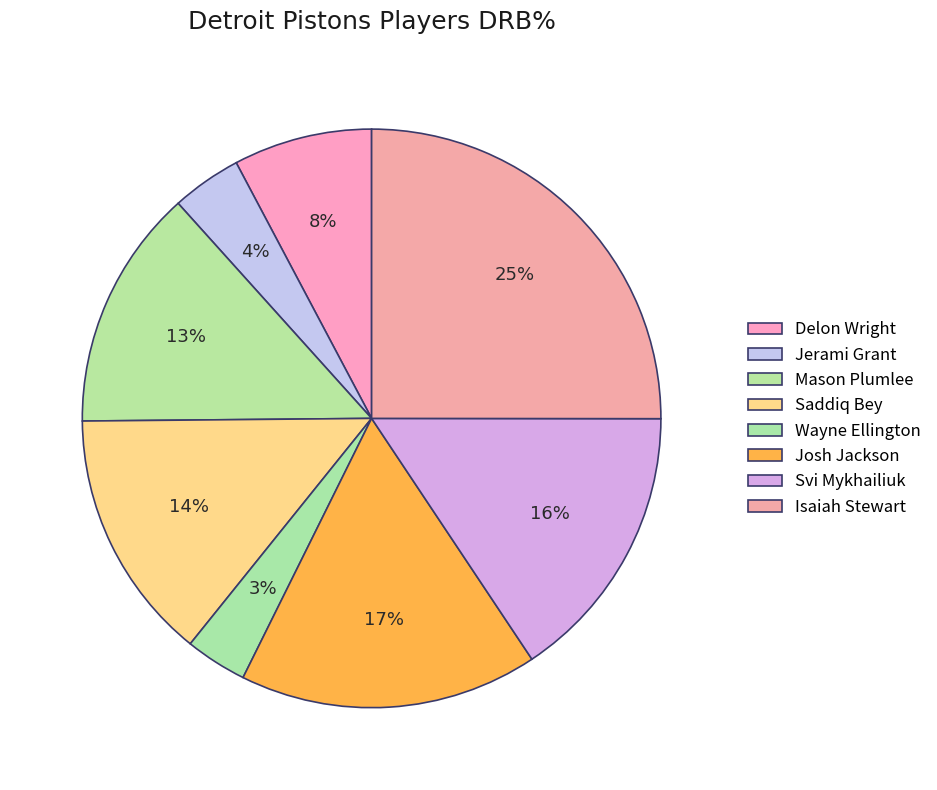

To the nearest percent, what is the difference between the Isaiah Stewart and Mason Plumlee slice percentages?

12%